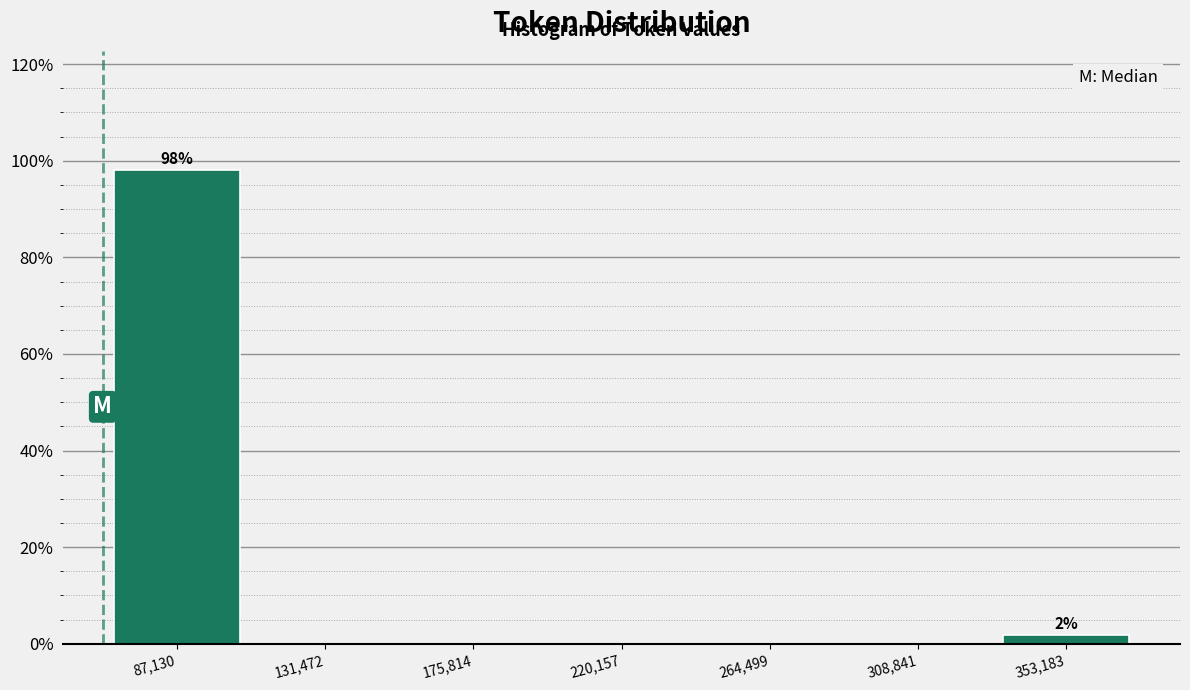

Over which range of the x-axis is the bar tallest?

65000 to 110000